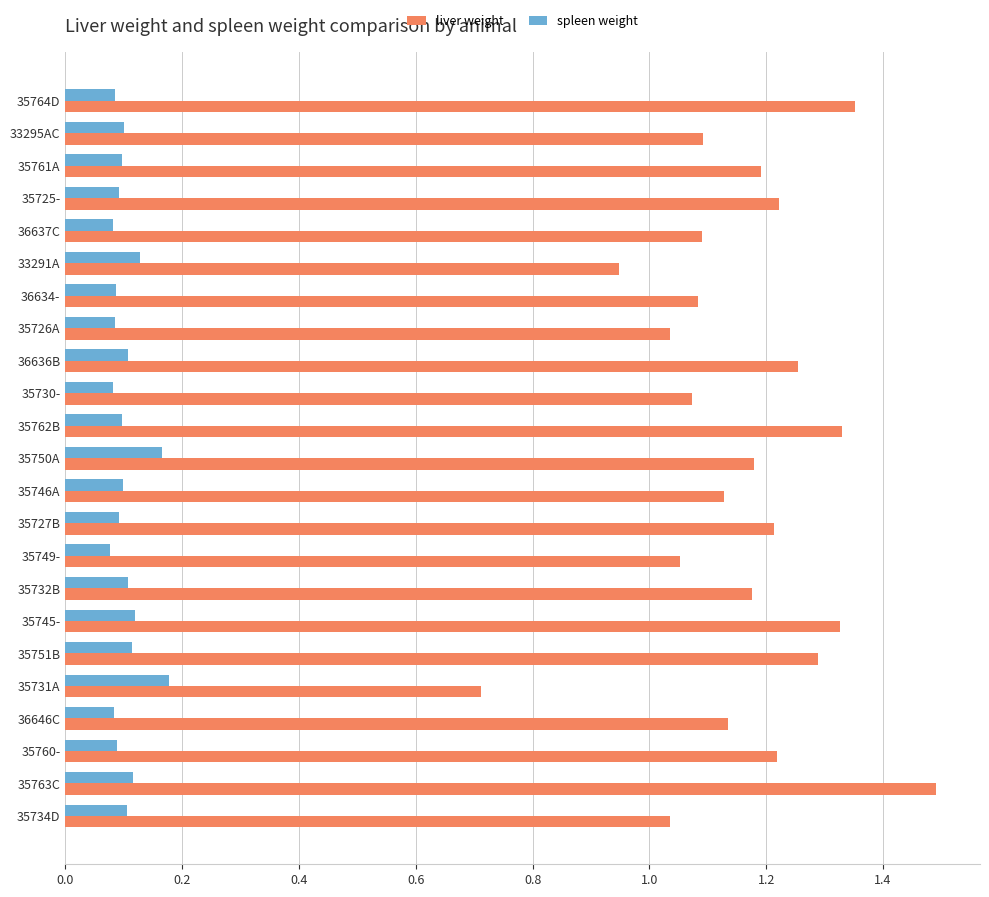

At how many categories does at least one series exceed 1?

21